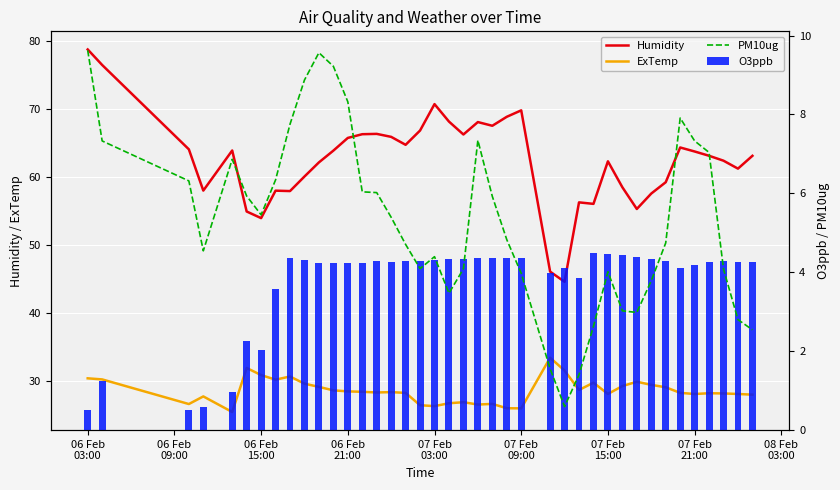

At how many categories does at least one series exceed 7?

40